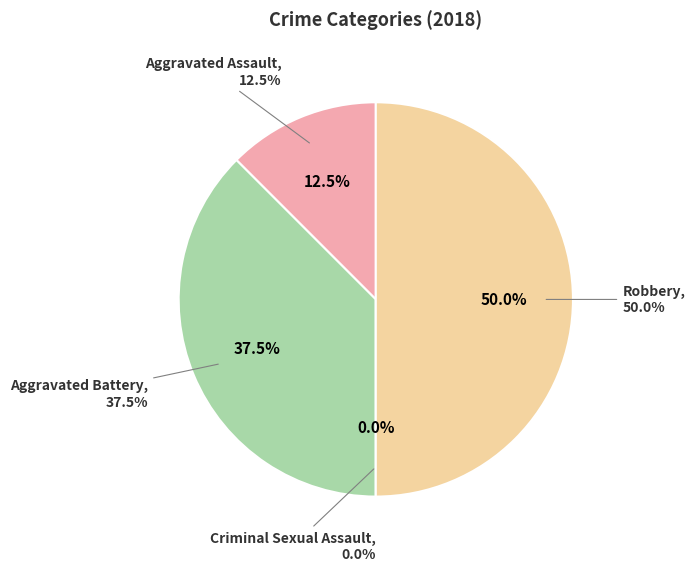

Which category has the smallest portion of the pie?

Criminal Sexual Assault